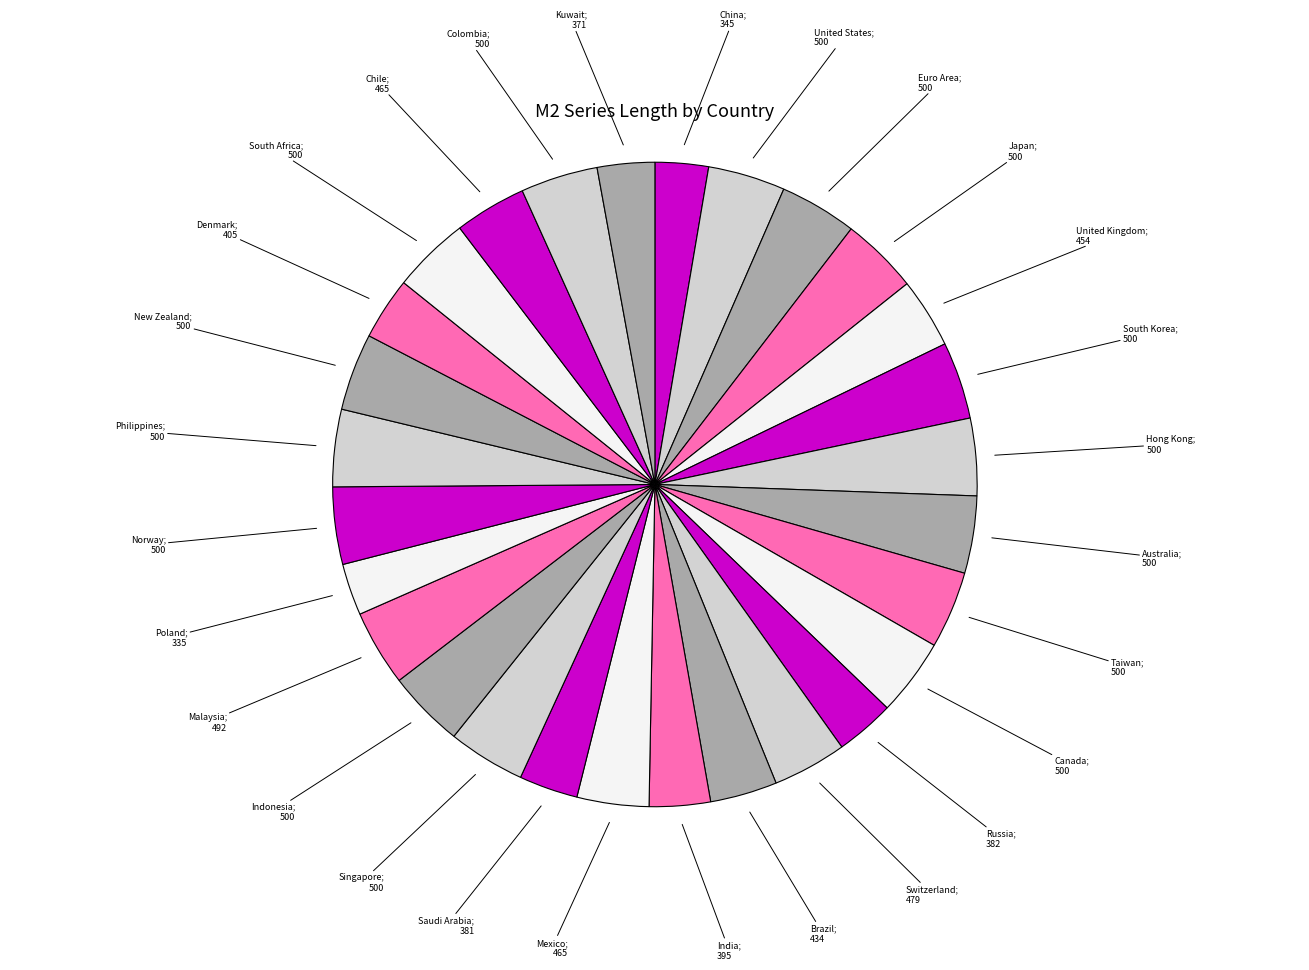

Is there any slice that represents more than half of the pie?

No